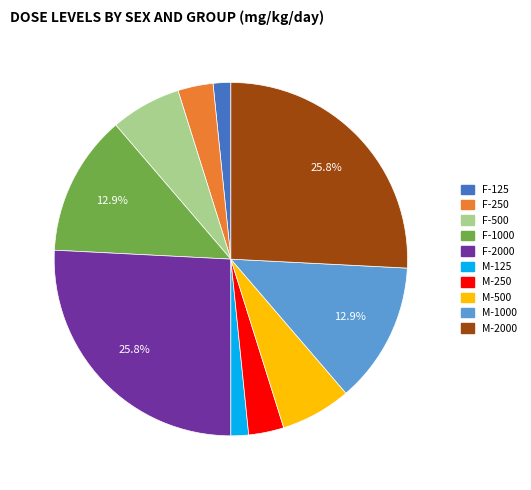

Is there any slice that represents more than half of the pie?

No